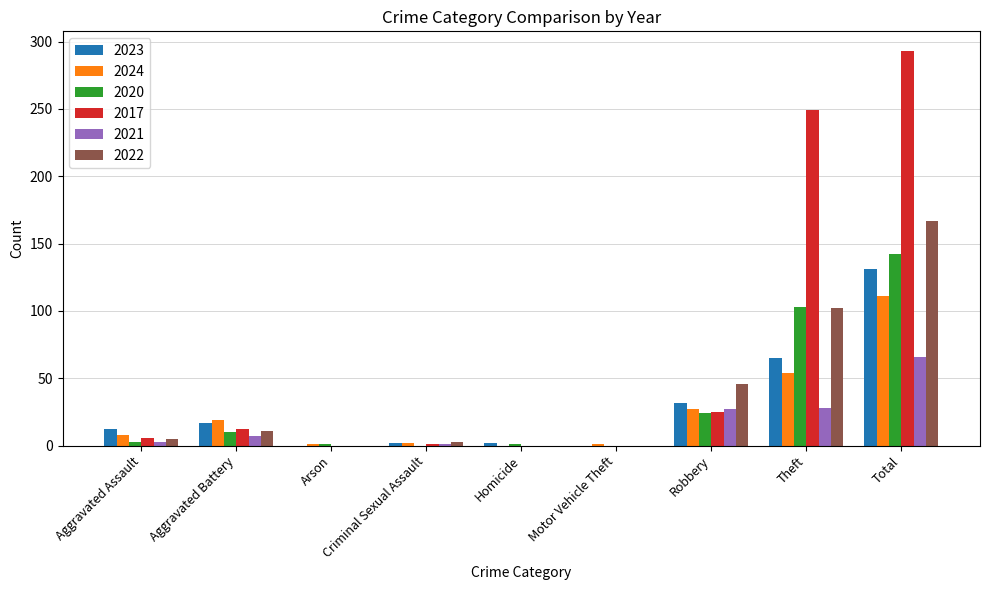

The 2017 series shows 0 at Arson. True or false?

True